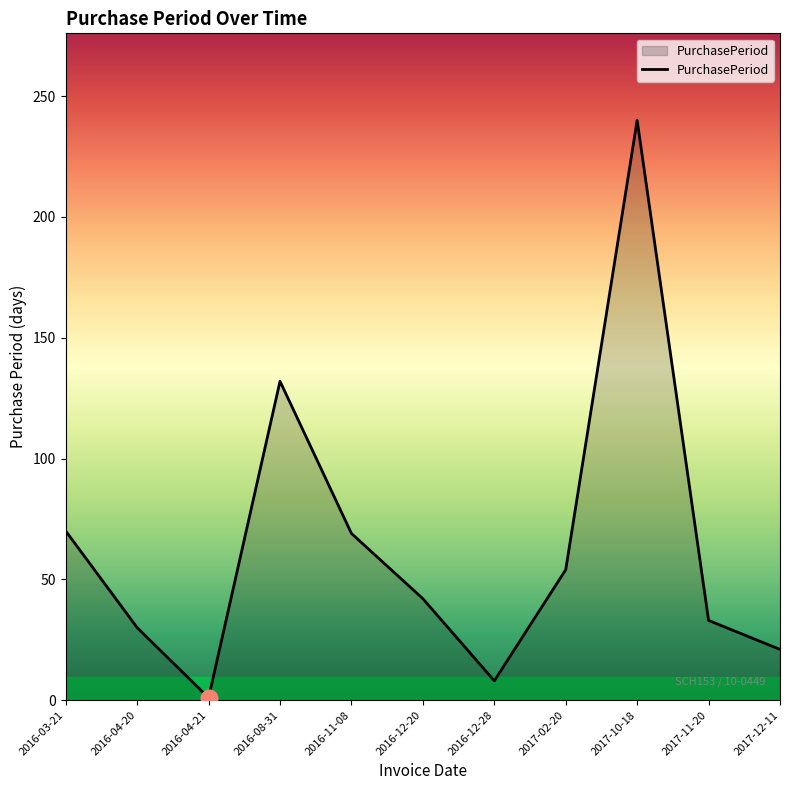

Count the number of categories in the chart.

11